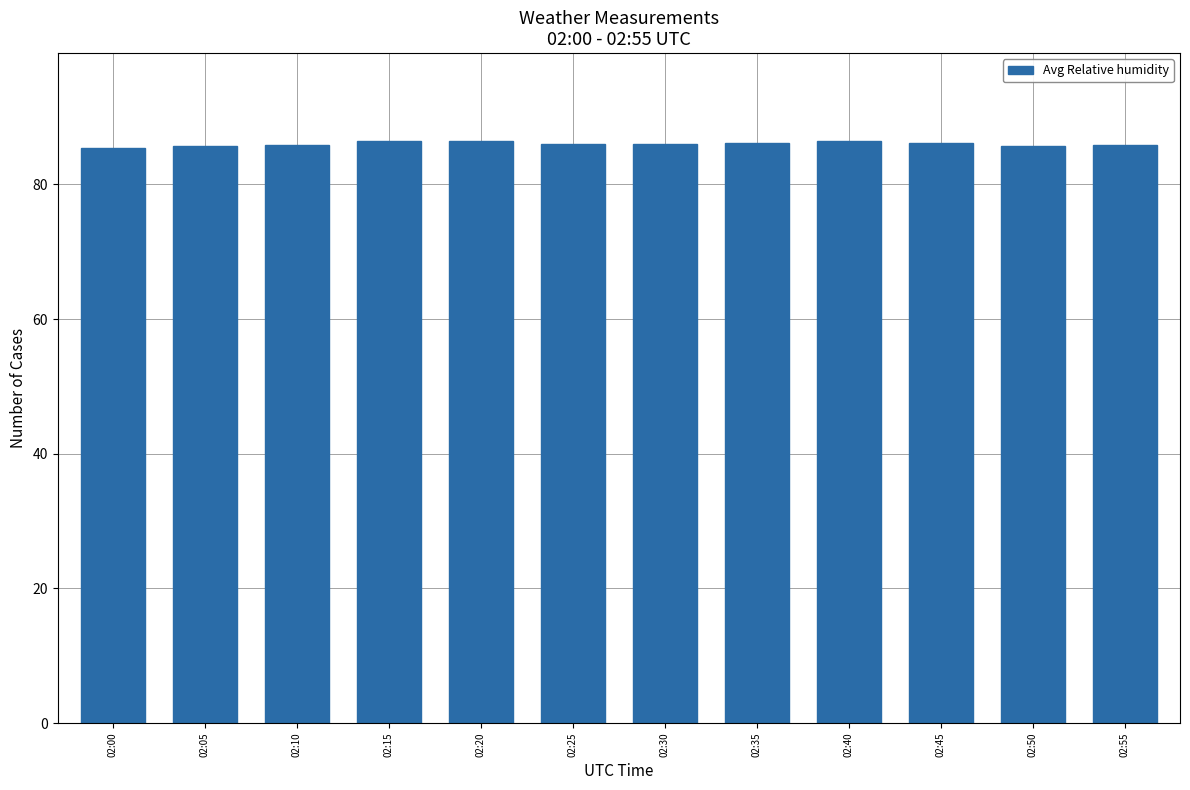

The value at 02:10 is 37.5. True or false?

False